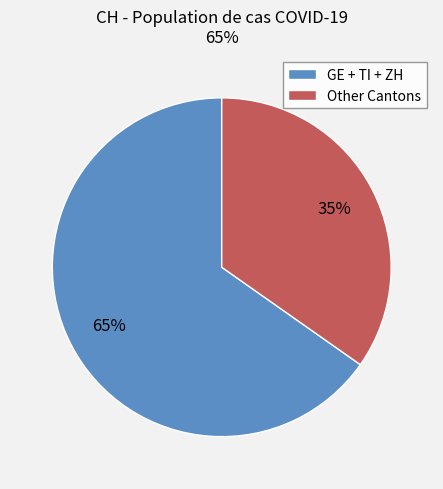

Approximately how many times larger is the value at Other Cantons compared to GE + TI + ZH?

0.5